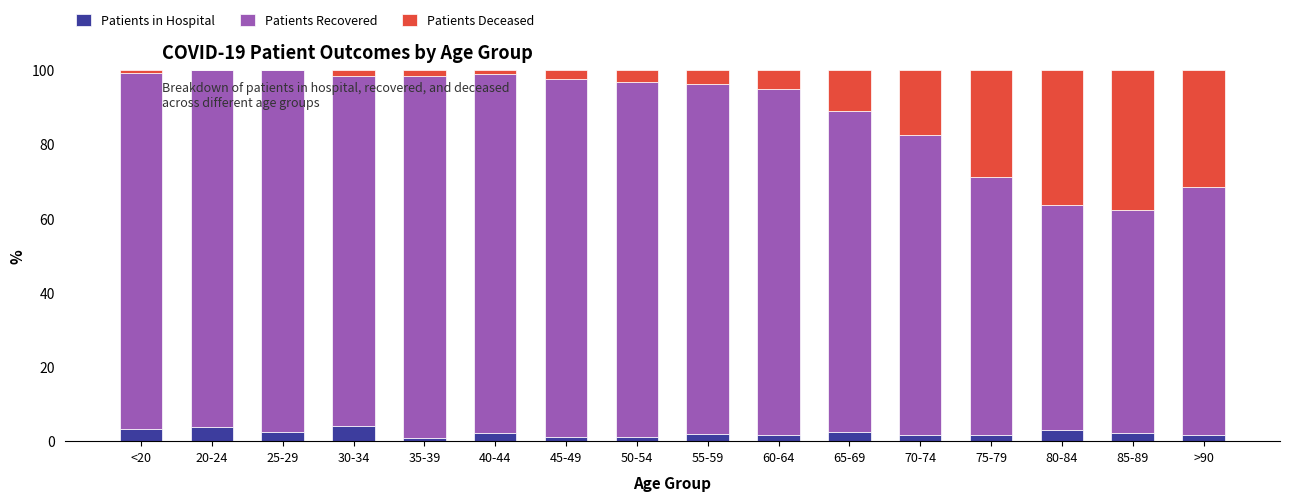

The value of Patients in Hospital at <20 is 3.4. True or false?

True